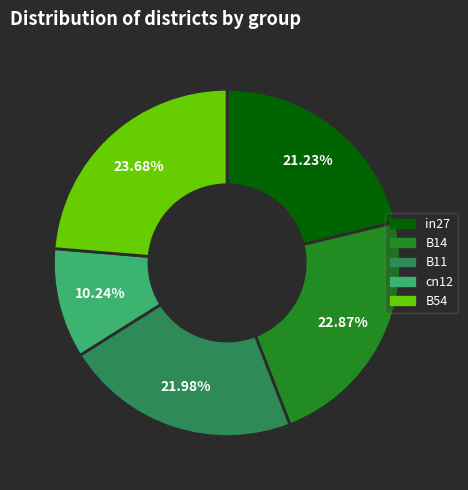

Is B54 the majority of the pie?

No